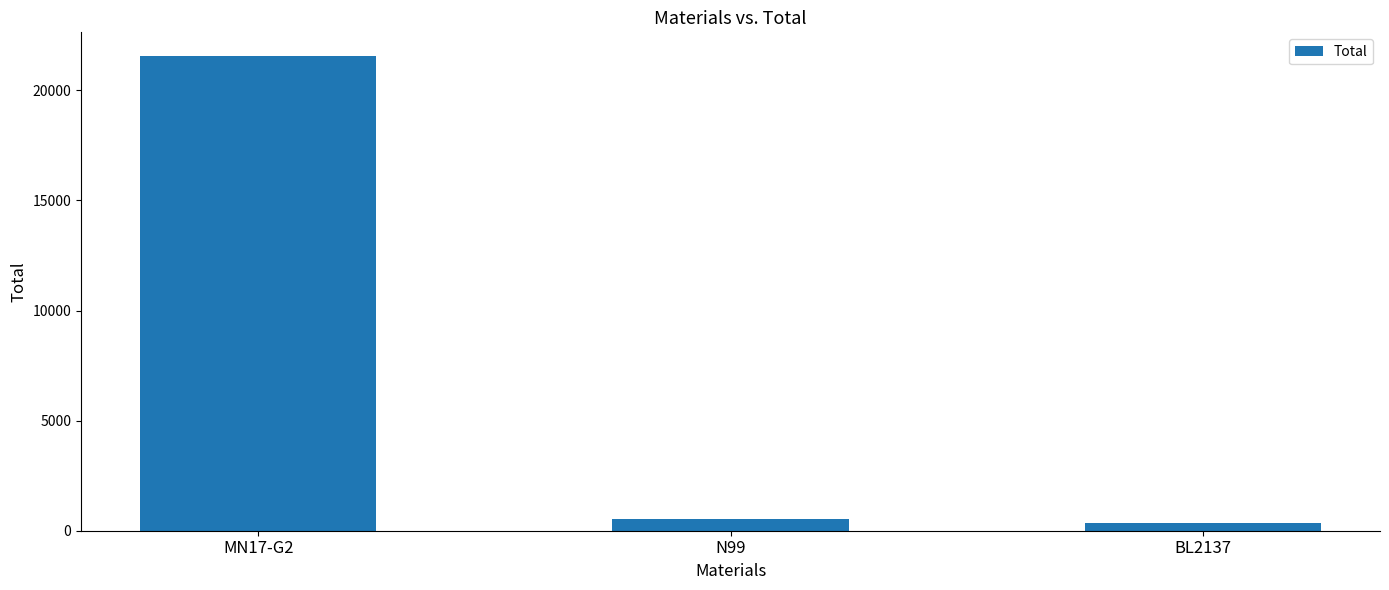

What is the label of the 1st bar from the left?

MN17-G2